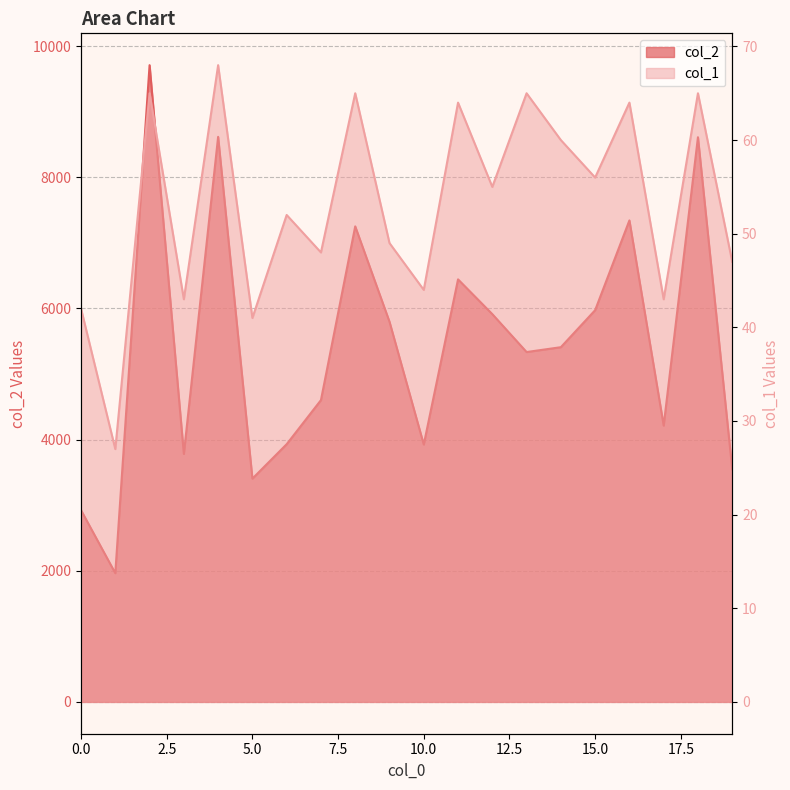

Reading left to right, extract all data points from this chart.

col_2: 2923	1962	9708	3781	8615	3404	3929	4601	7250	5796	3924	6442	5912	5334	5408	5972	7341	4213	8609	3547
col_1: 42	27	65	43	68	41	52	48	65	49	44	64	55	65	60	56	64	43	65	47